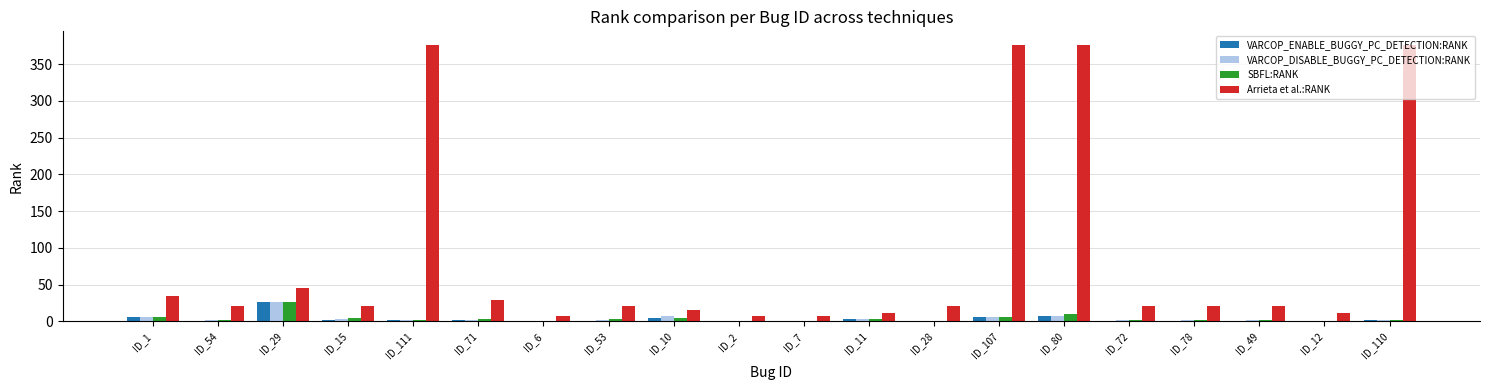

What is the maximum value shown in the chart?

376